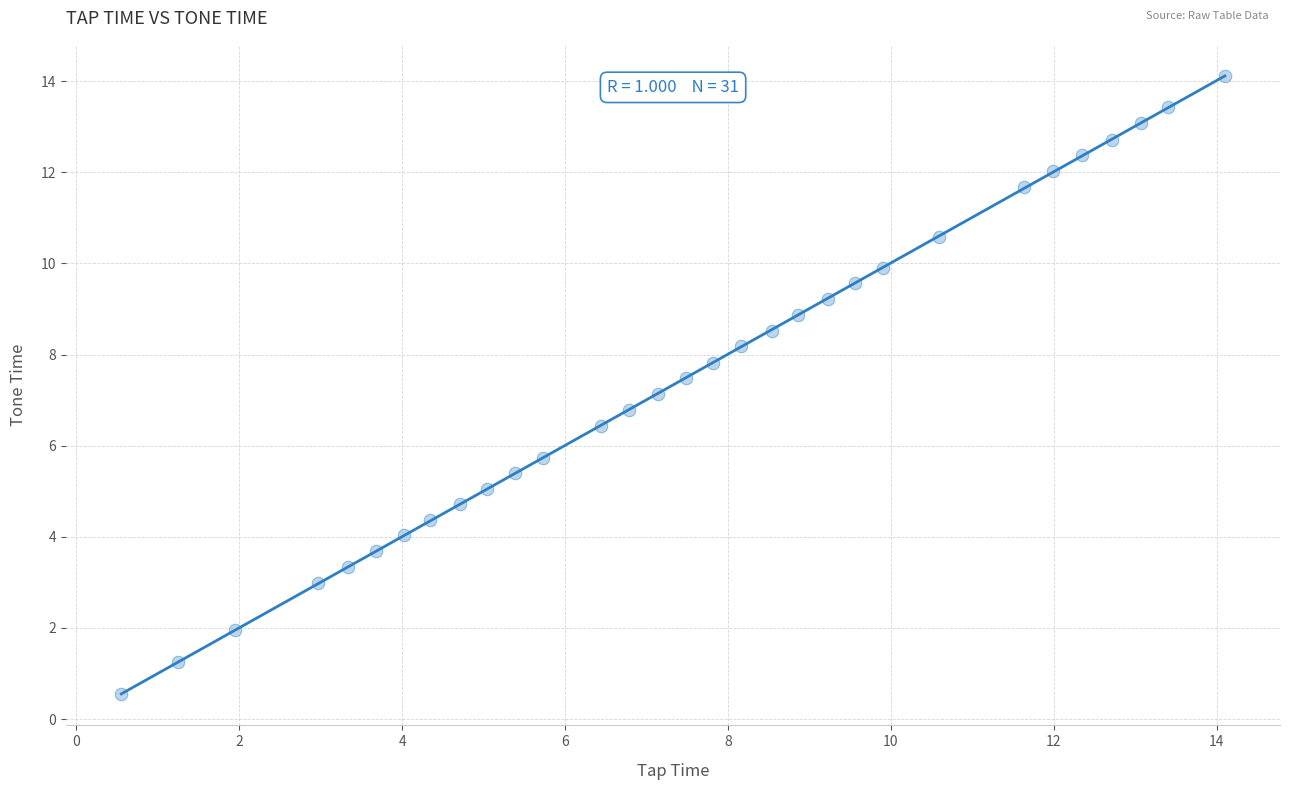

What is the range of Y values (max minus min)?

13.6